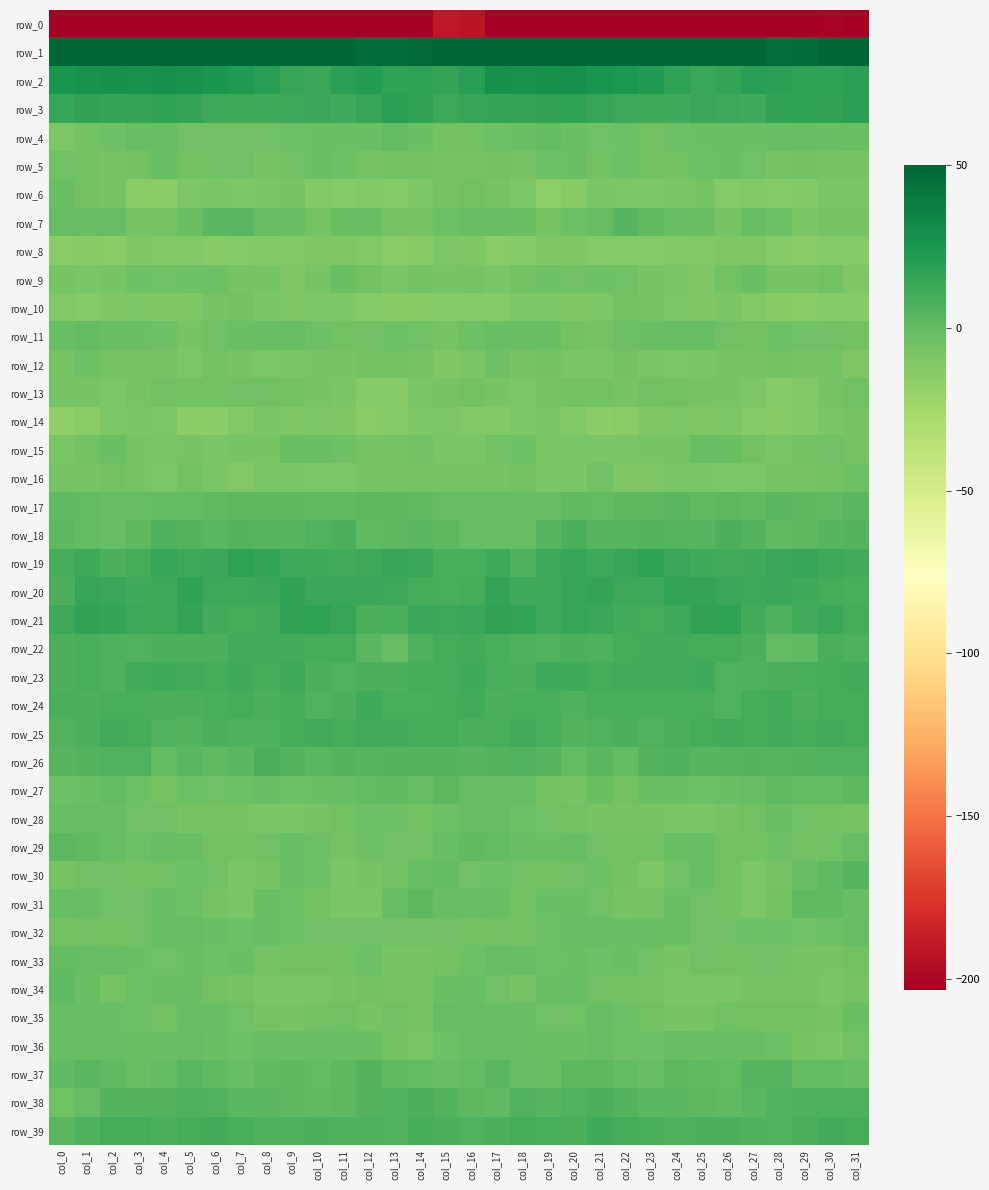

Which series has the largest total across all categories?

row_1